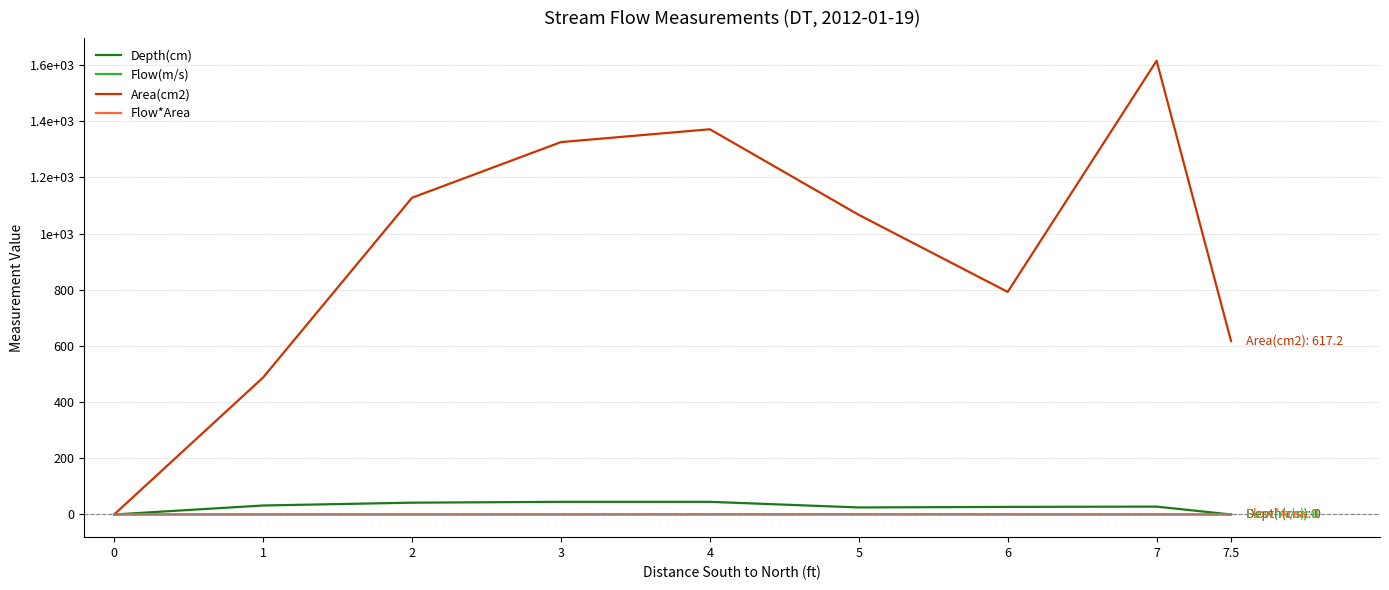

What are all the series names shown in the legend?

Depth(cm), Flow(m/s), Area(cm2), Flow*Area